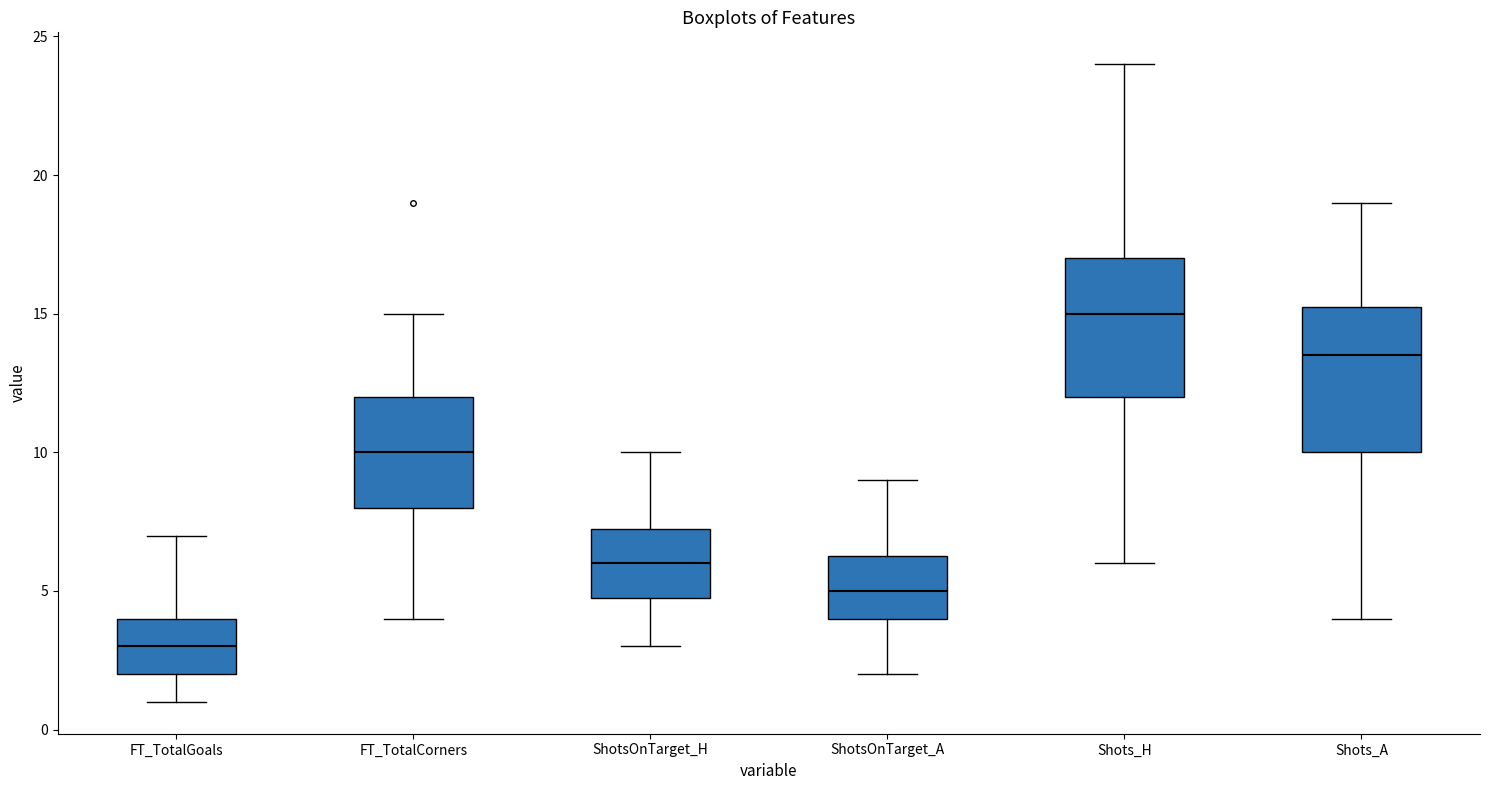

Where does the median line of the box for FT_TotalCorners sit on the y-axis? The values are not printed on the chart, so give them approximately, as read against the axis.

10.0